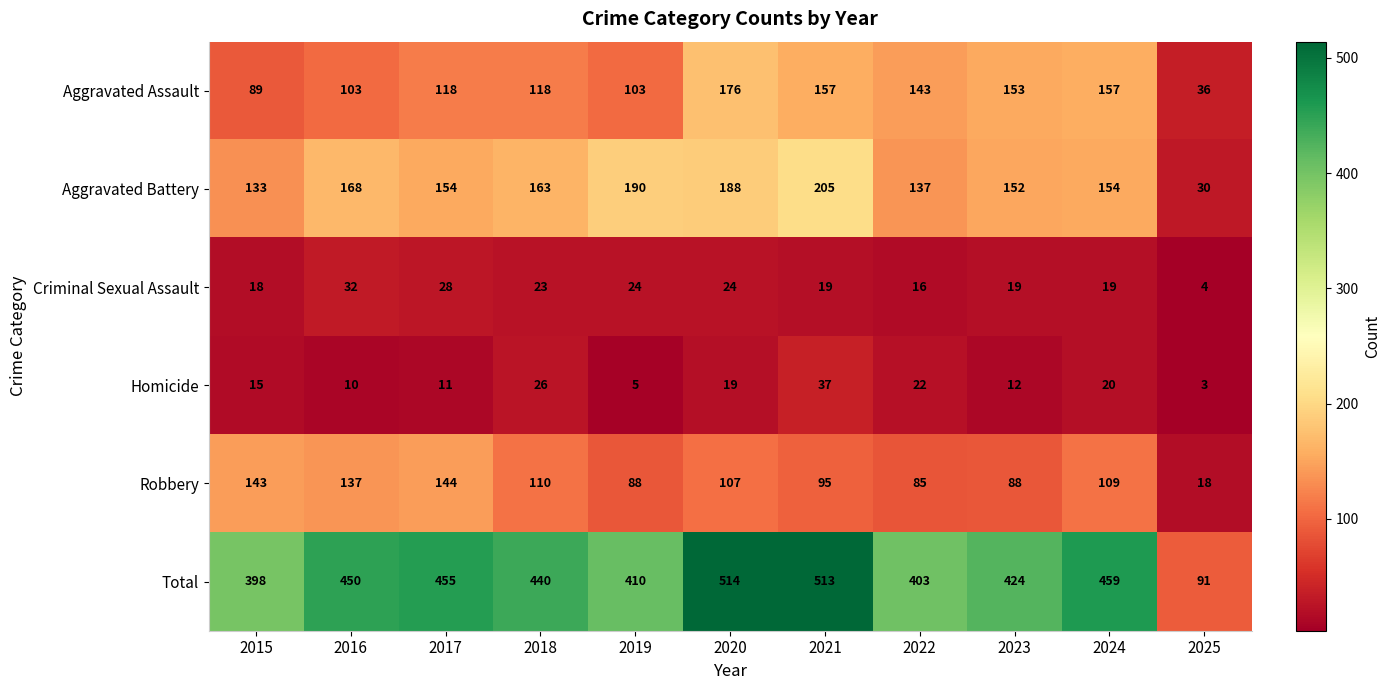

What is the sum of the Aggravated Assault values at 2023 and 2017?

271